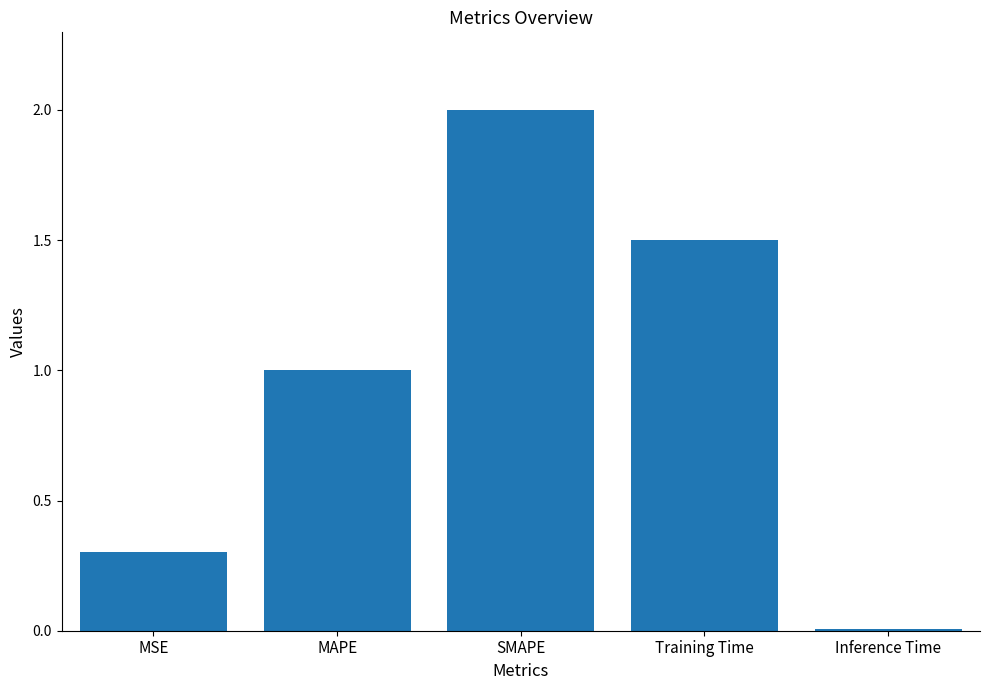

Rank the categories by value from lowest to highest.

Inference Time, MSE, MAPE, Training Time, SMAPE